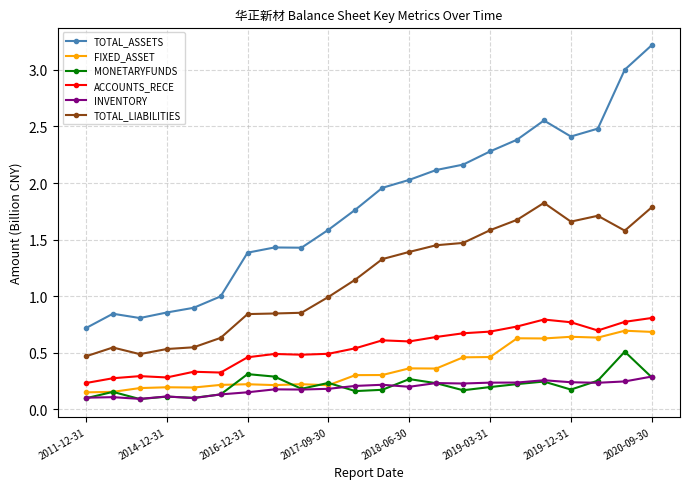

Rank the series by their maximum value, from highest to lowest.

TOTAL_ASSETS, TOTAL_LIABILITIES, ACCOUNTS_RECE, FIXED_ASSET, MONETARYFUNDS, INVENTORY